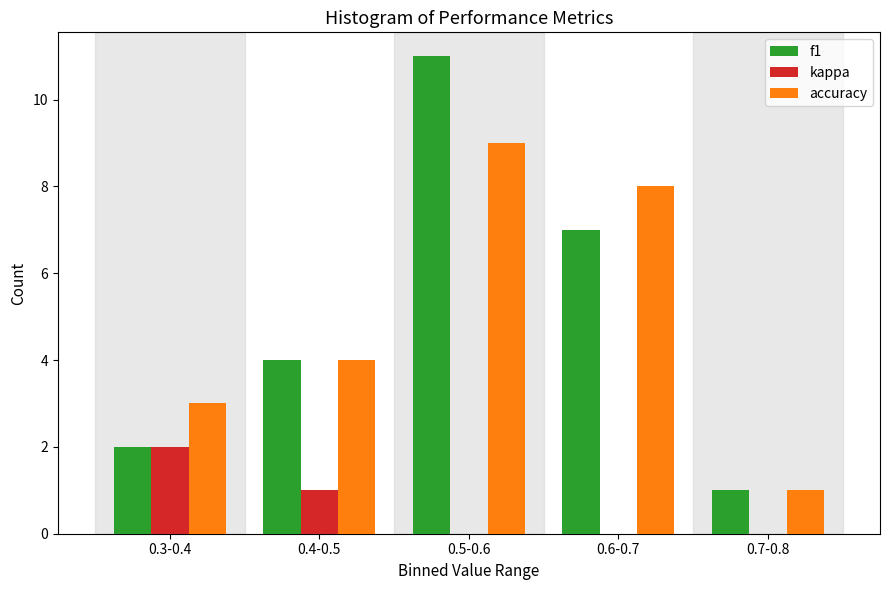

Reading left to right, list all the values displayed in this chart.

f1: 0.3-0.4=2	0.4-0.5=4	0.5-0.6=11	0.6-0.7=7	0.7-0.8=1
kappa: 0.3-0.4=2	0.4-0.5=1	0.5-0.6=0	0.6-0.7=0	0.7-0.8=0
accuracy: 0.3-0.4=3	0.4-0.5=4	0.5-0.6=9	0.6-0.7=8	0.7-0.8=1